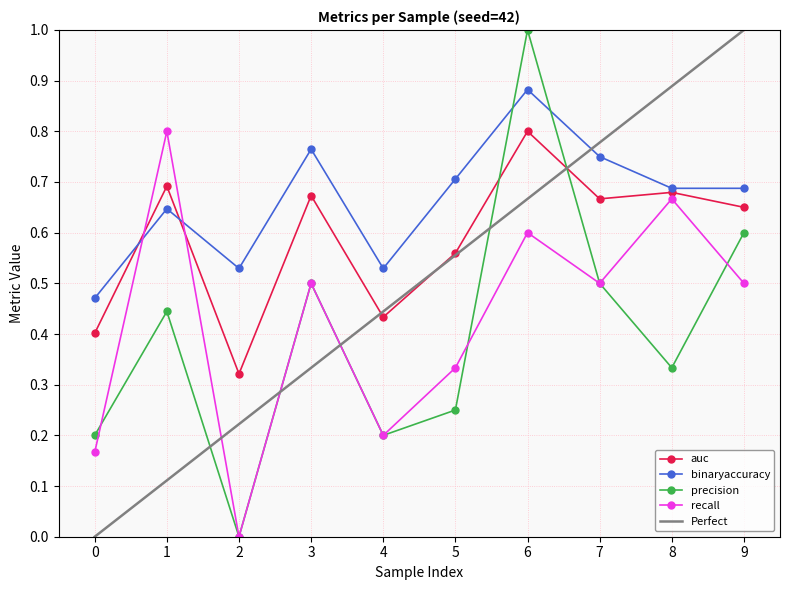

Where is recall nearest to the value 0?

2